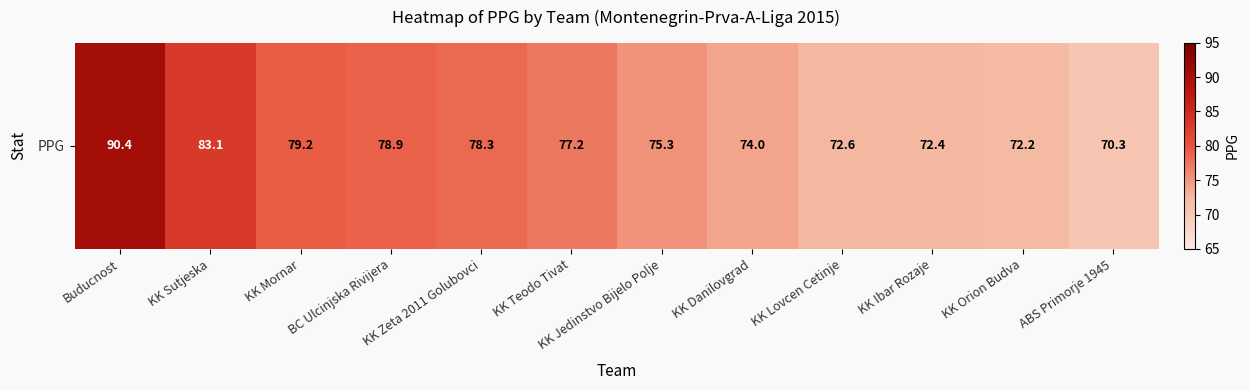

True or false: the data shows 18.6 at KK Mornar.

False